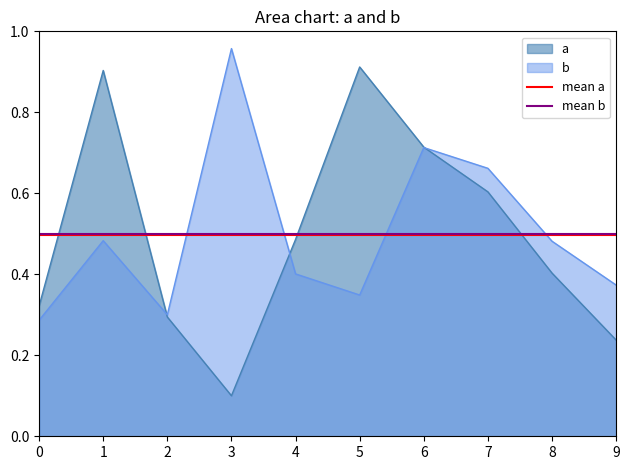

How many lines are shown in the chart?

2